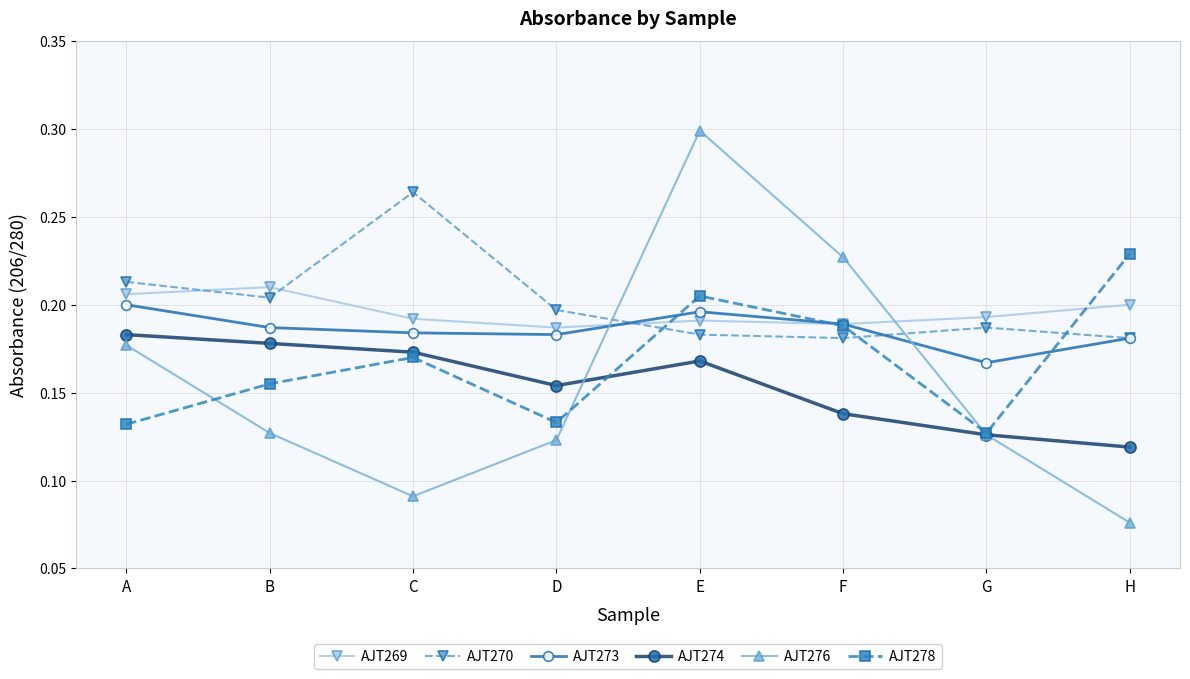

At which label does AJT276 reach its peak?

E